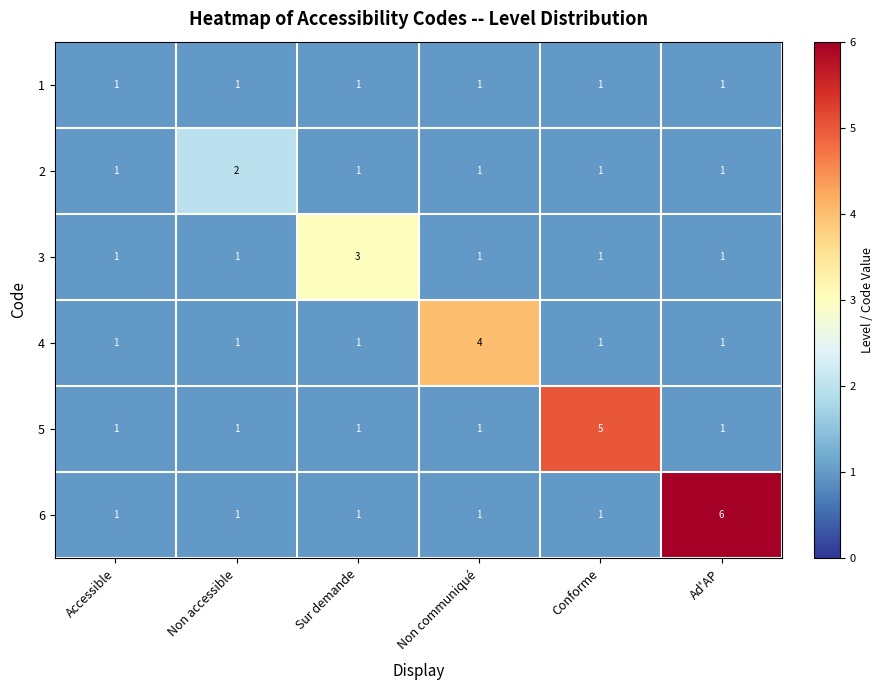

How many 5 values are between 1 and 2?

5